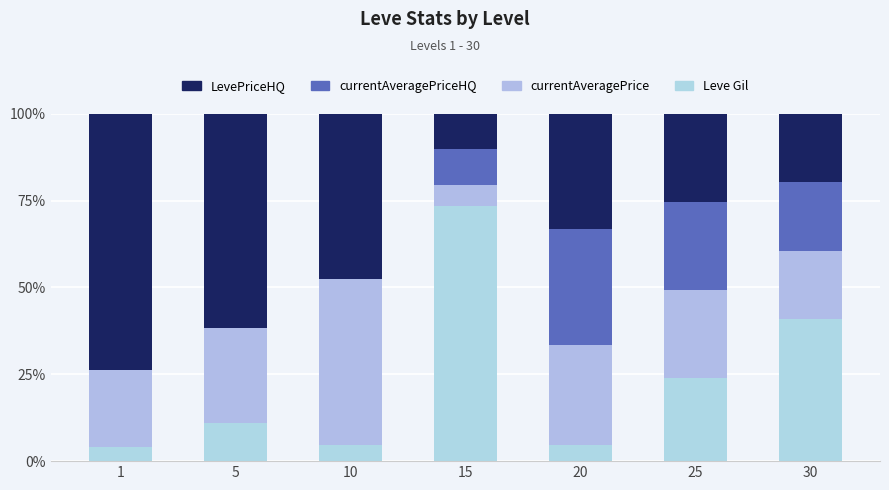

What is the value of the LevePriceHQ bar at the 6th from the left?

25.4